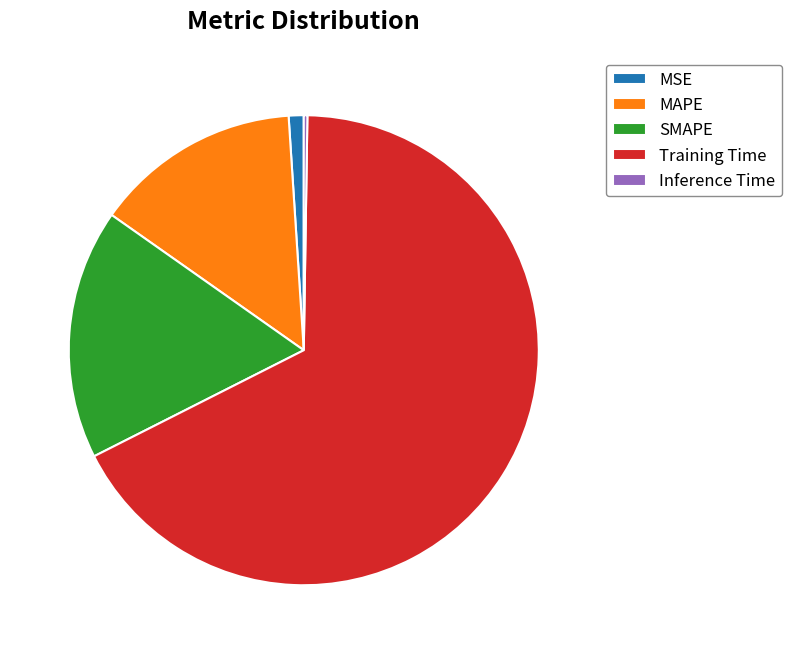

Is there any slice that represents more than half of the pie?

Yes